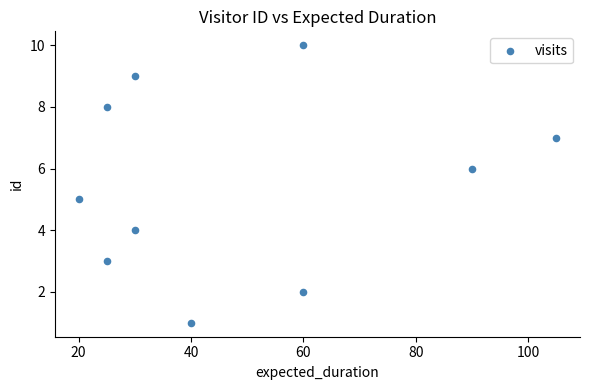

What is the range of Y values (max minus min)?

9